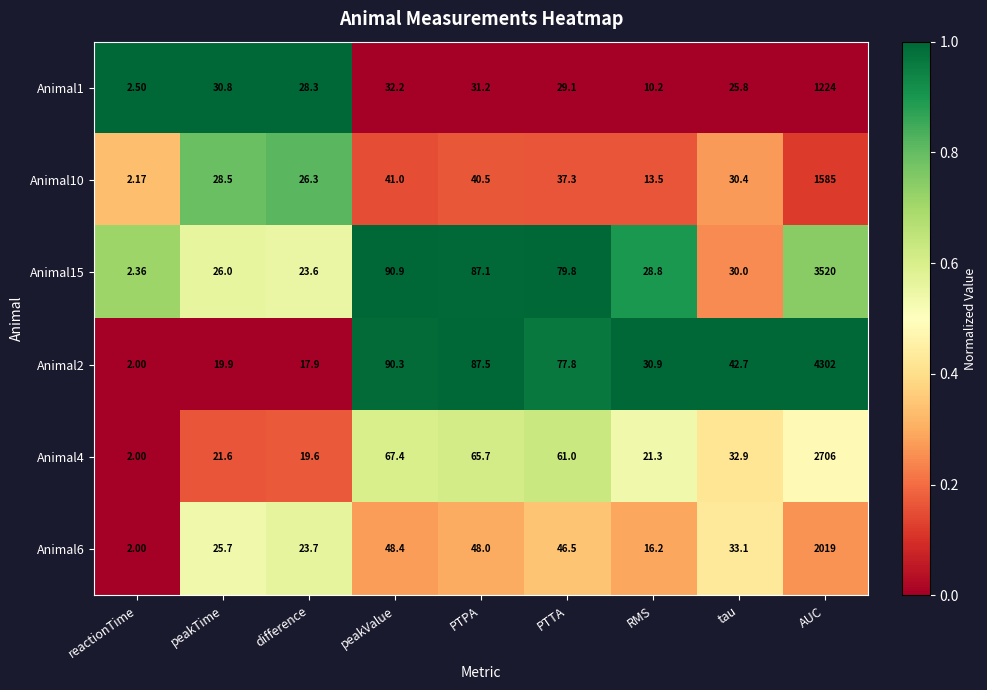

At difference, list the series in order from largest to smallest.

Animal1, Animal10, Animal6, Animal15, Animal4, Animal2